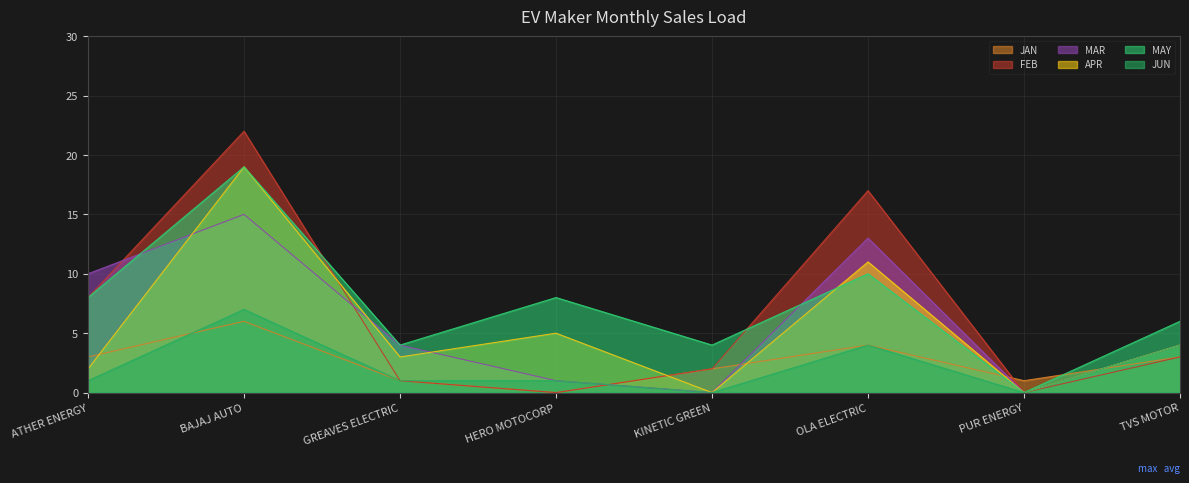

Which label corresponds to the smallest value in the chart?

HERO MOTOCORP